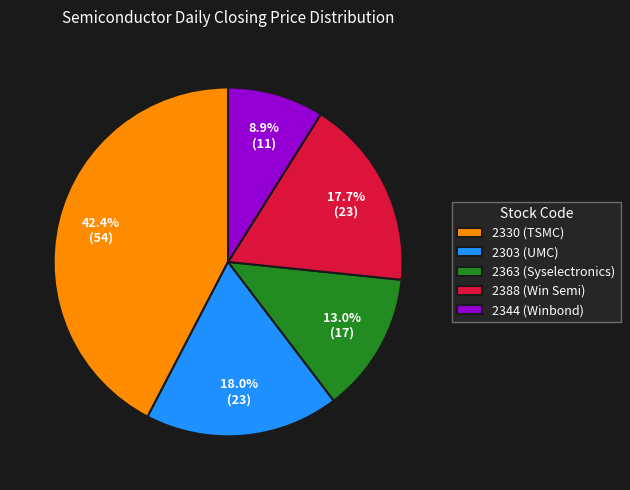

What percentage is the 2330 slice, to the nearest percent?

42%